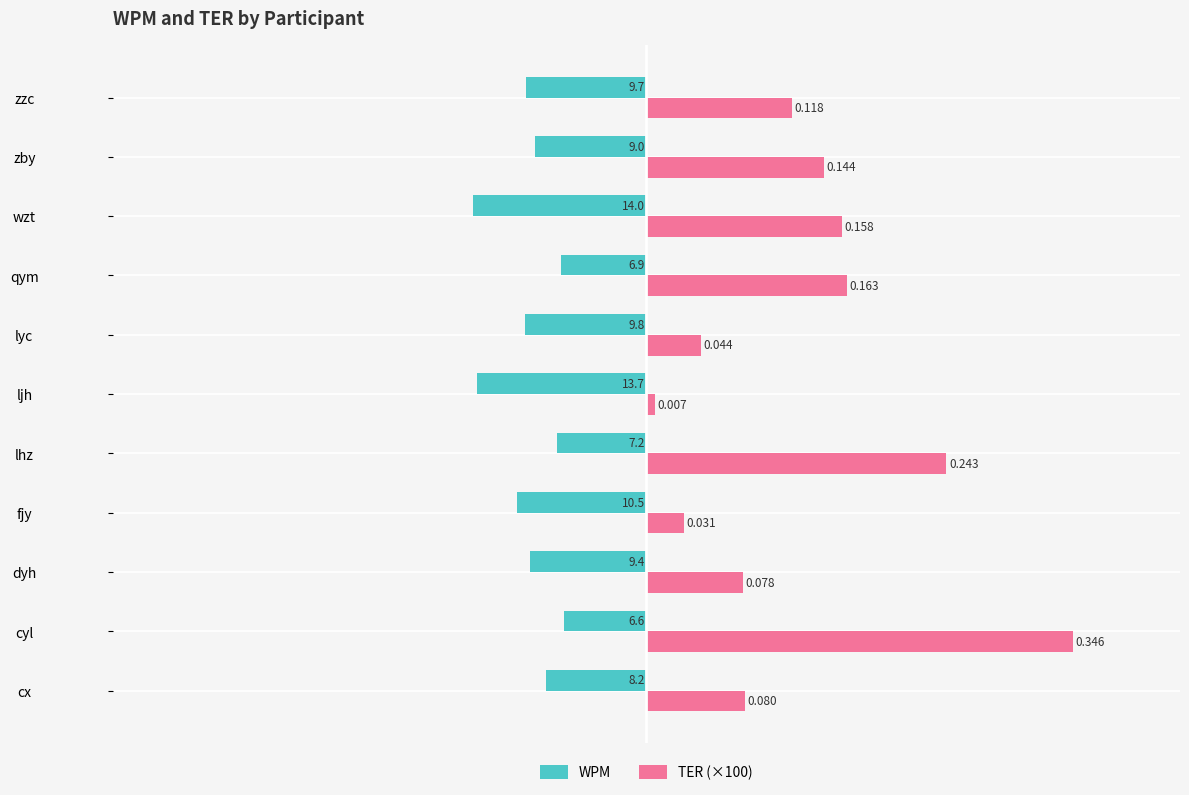

What are all the series names shown in the legend?

WPM, TER (×100)